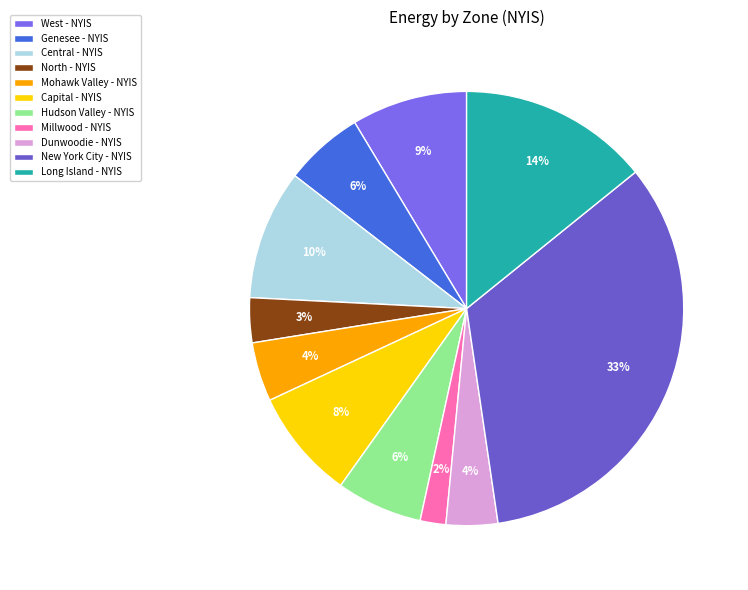

Does any single category account for the majority?

No